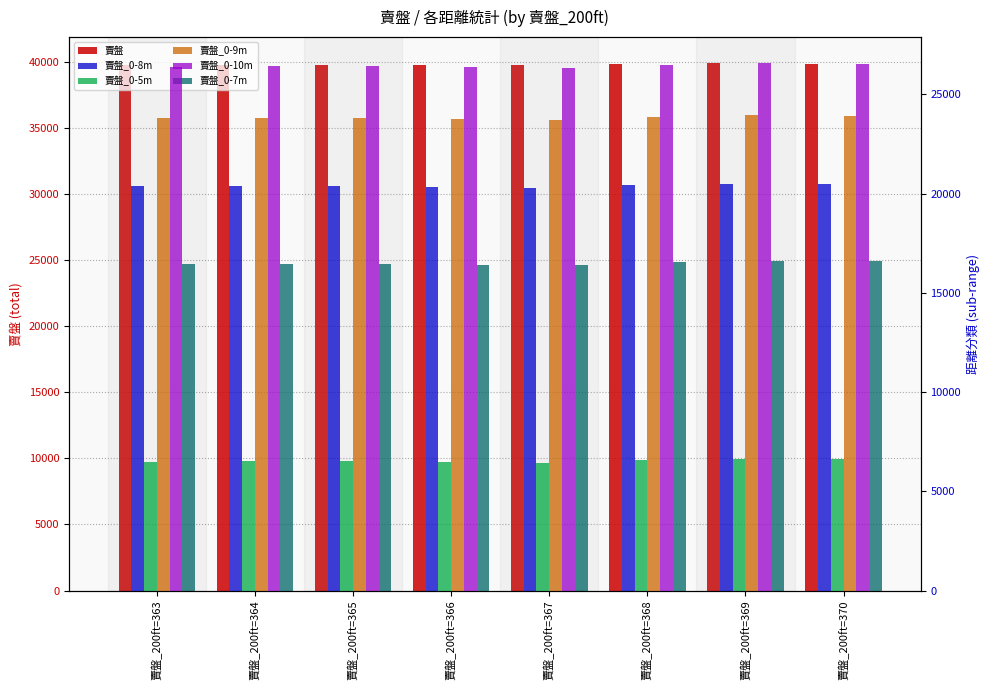

What is the sum of the 賣盤_0-5m values at 賣盤_200ft=364 and 賣盤_200ft=363?

13030